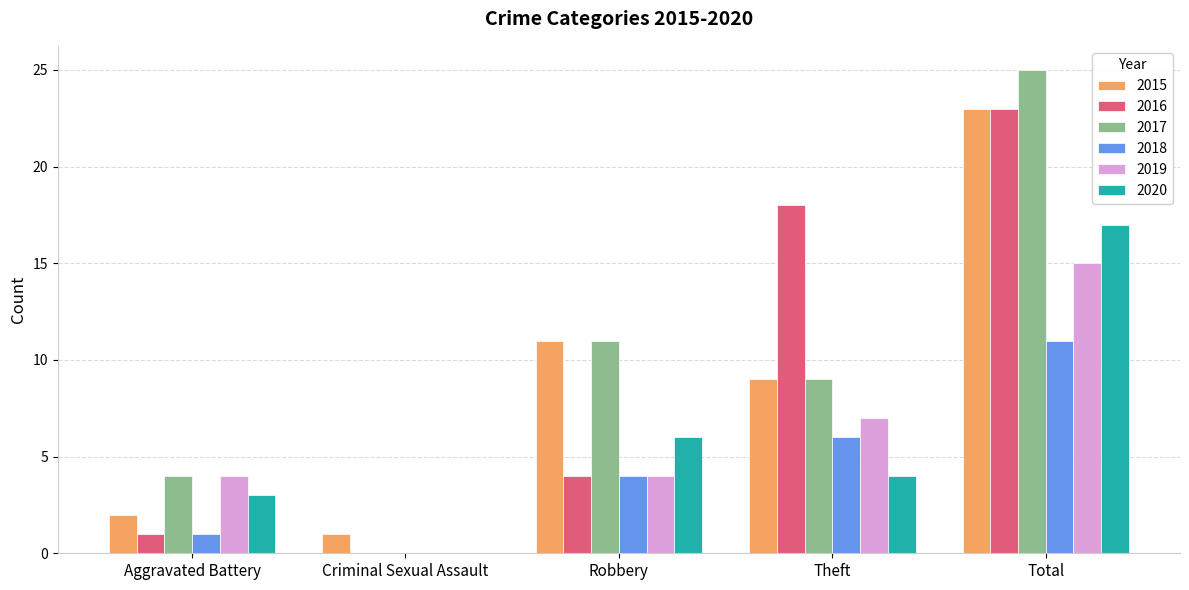

Which label corresponds to the largest value in the chart?

Total